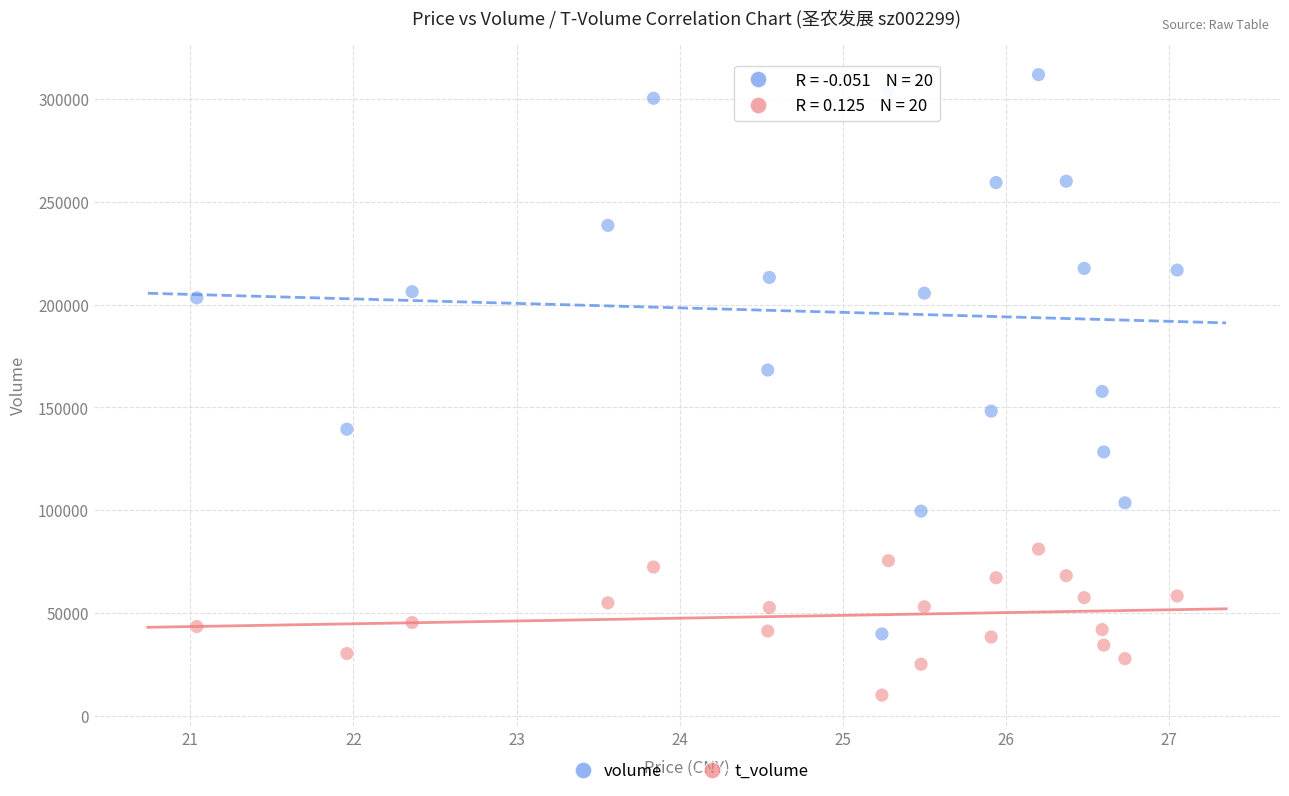

Across all data points, what is the range of Y values (max minus min)?

301890